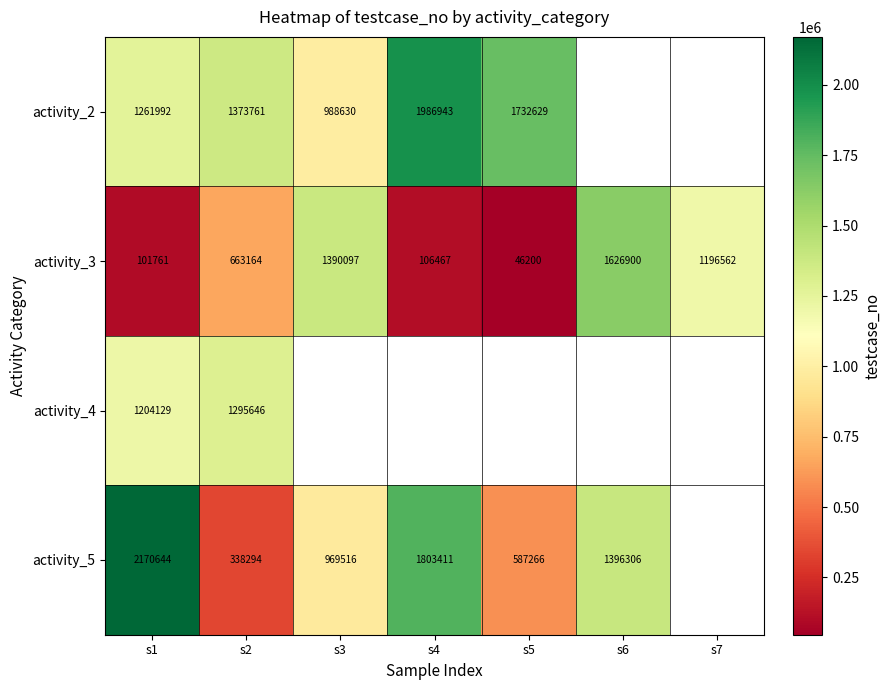

How many categories are shown in the chart?

7